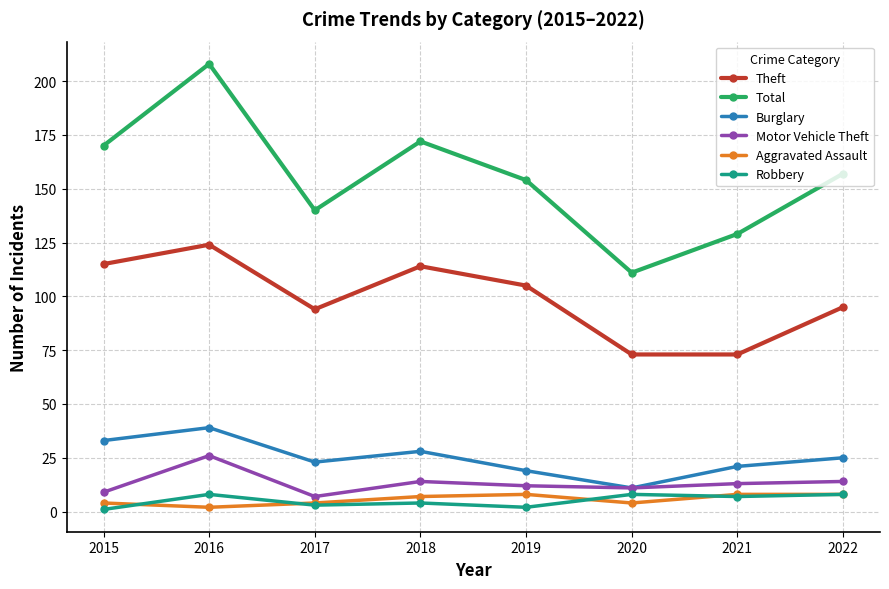

Which series has the largest range (max minus min)?

Total